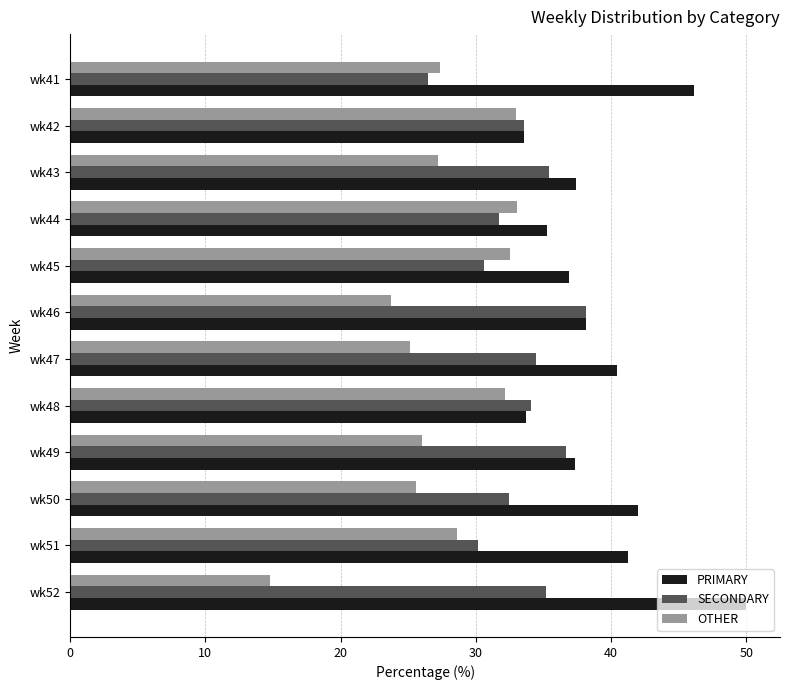

What is the sum of all SECONDARY values?

398.9